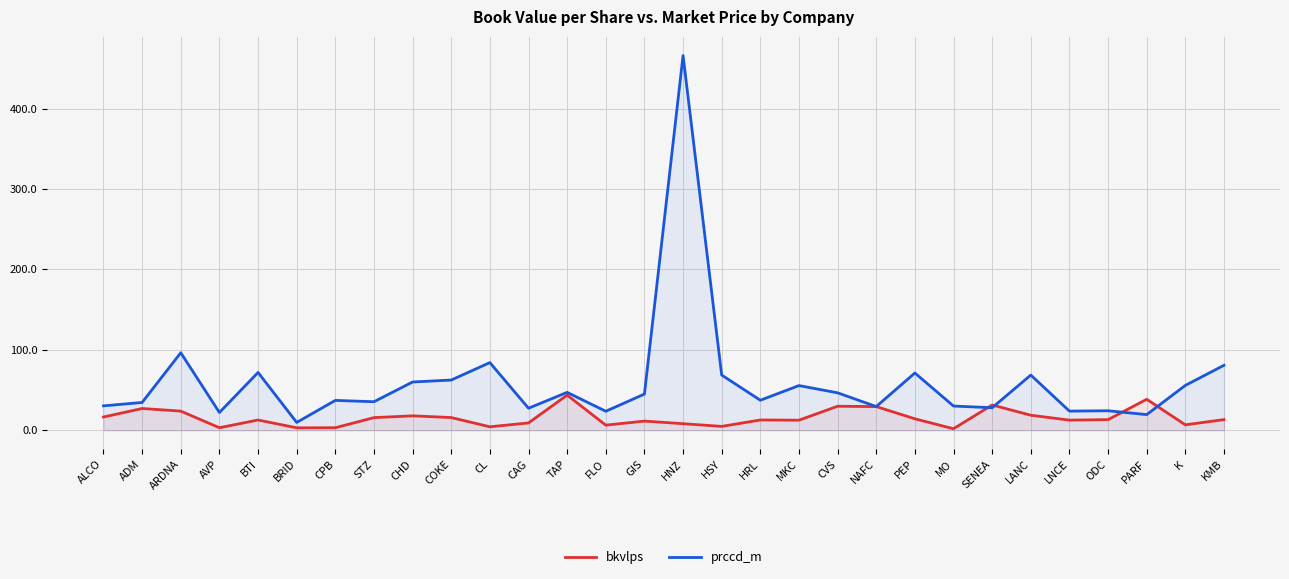

Reading right to left, what are all the values shown in this chart?

bkvlps: 13.3	6.8	38.6	13.3	12.7	18.8	31.5	2.0	14.3	29.5	29.9	12.6	12.8	4.9	8.2	11.5	6.4	43.8	9.2	4.4	15.9	18.0	15.8	3.2	3.1	12.8	3.2	23.9	27.1	16.6
prccd_m: 80.8	55.8	19.5	24.3	23.9	68.7	28.1	30.2	71.3	29.5	46.6	55.6	37.4	68.7	465.8	45.1	23.7	47.2	27.5	84.2	62.5	60.1	35.5	37.2	9.8	71.9	22.2	96.5	34.7	30.4